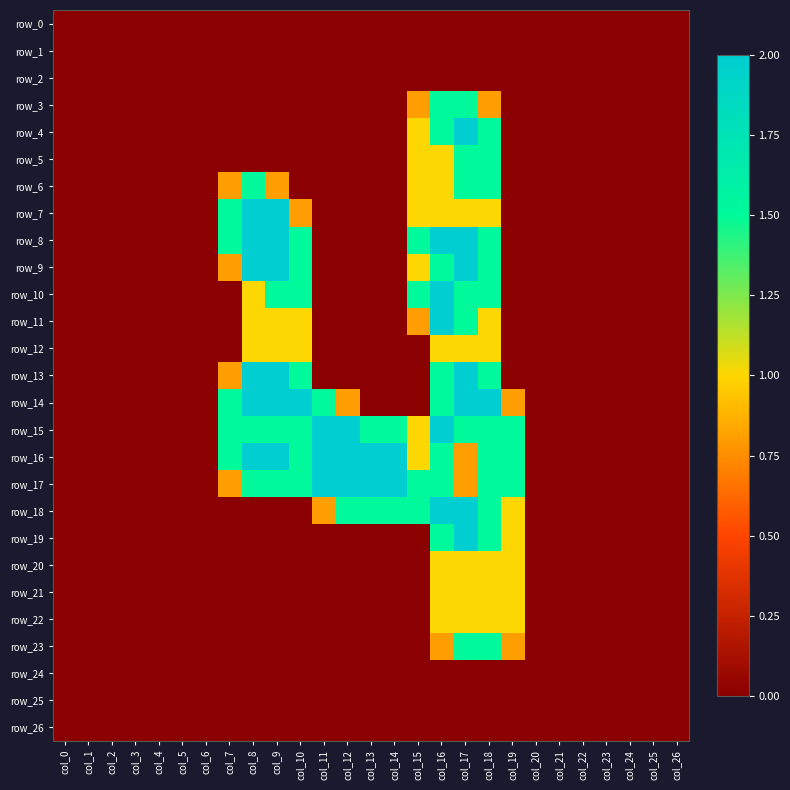

At how many categories does at least one series exceed 1?

13